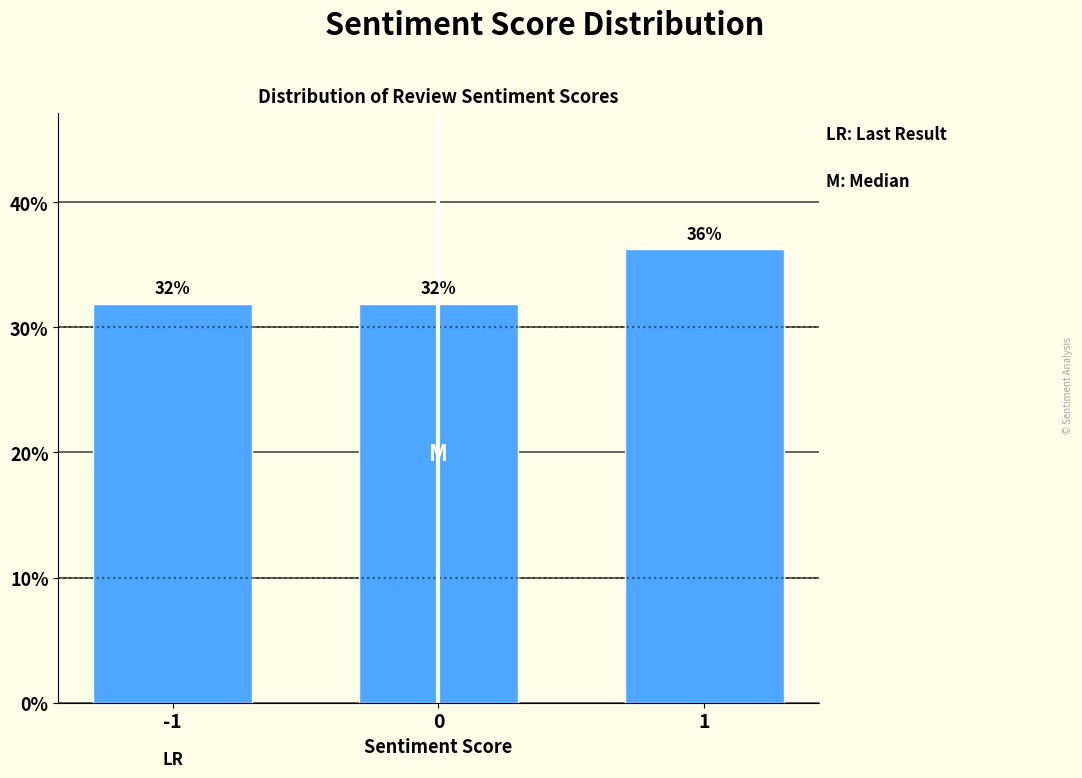

What is the maximum value shown in the chart?

36.2